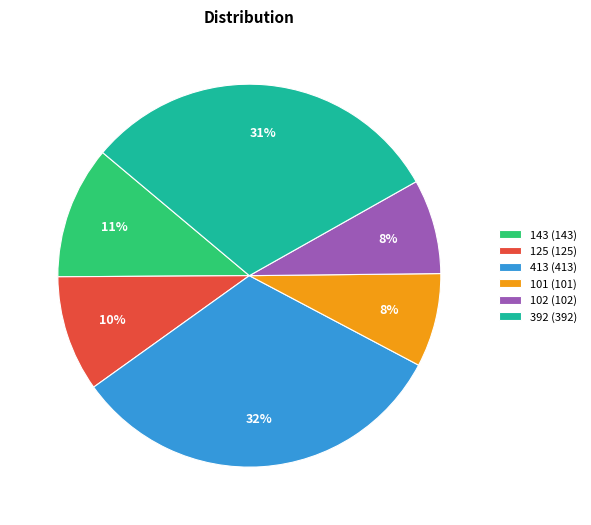

Does any single category account for the majority?

No